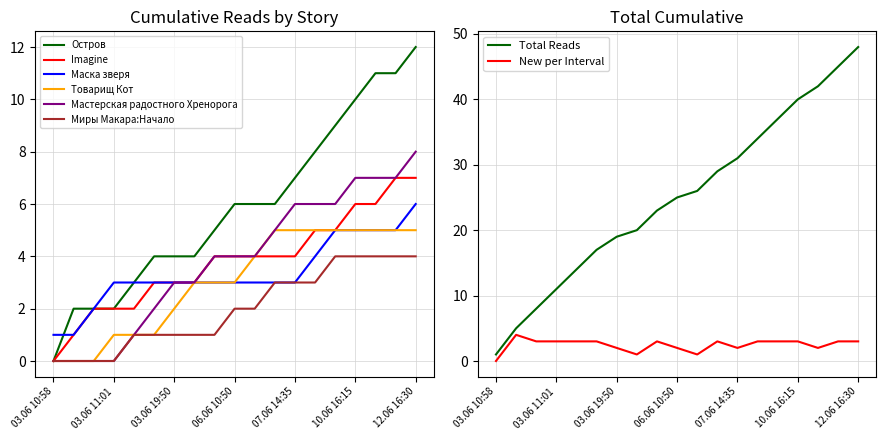

True or false: Imagine and Миры Макара:Начало cross at least once.

False